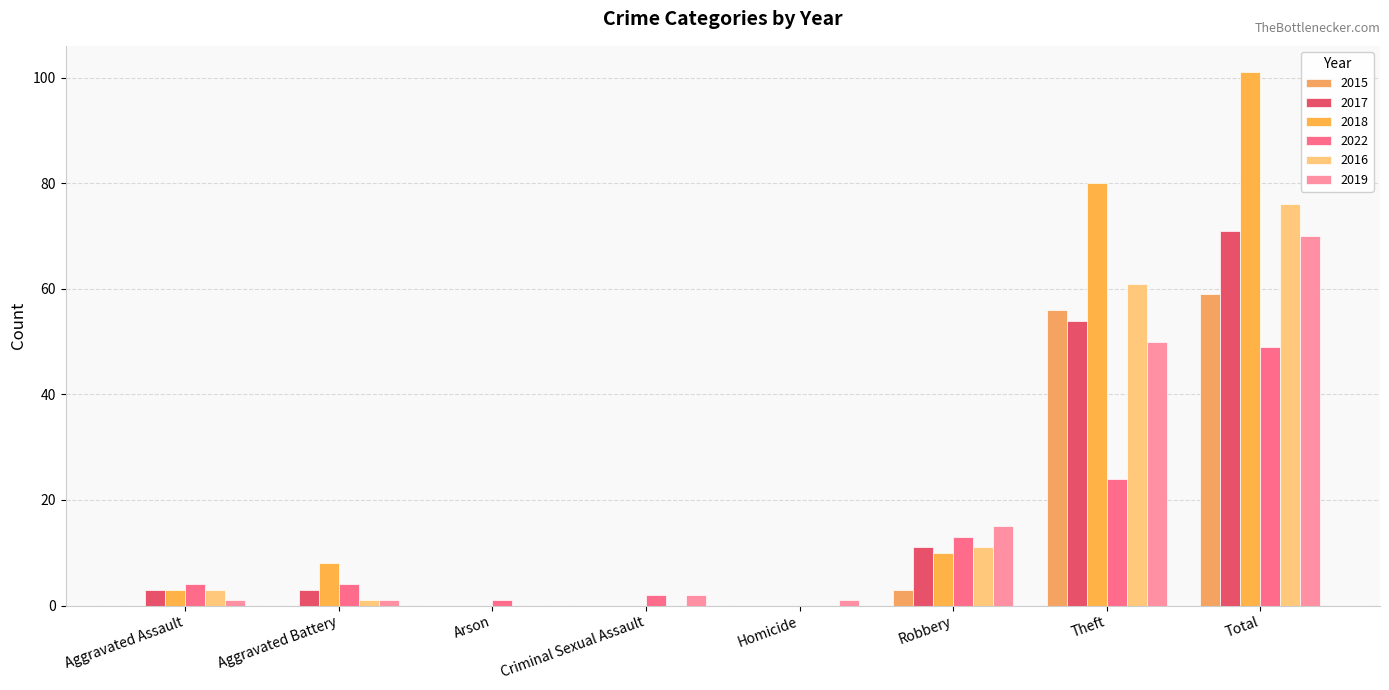

What are all the series names shown in the legend?

2015, 2017, 2018, 2022, 2016, 2019